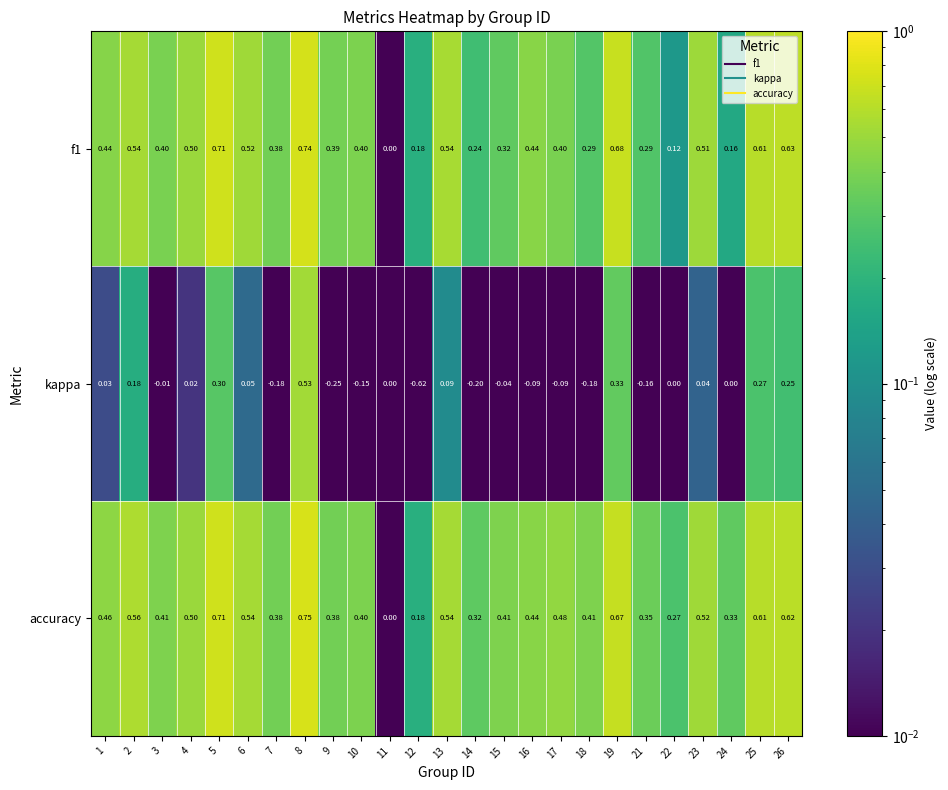

Which series has the widest spread of values?

kappa